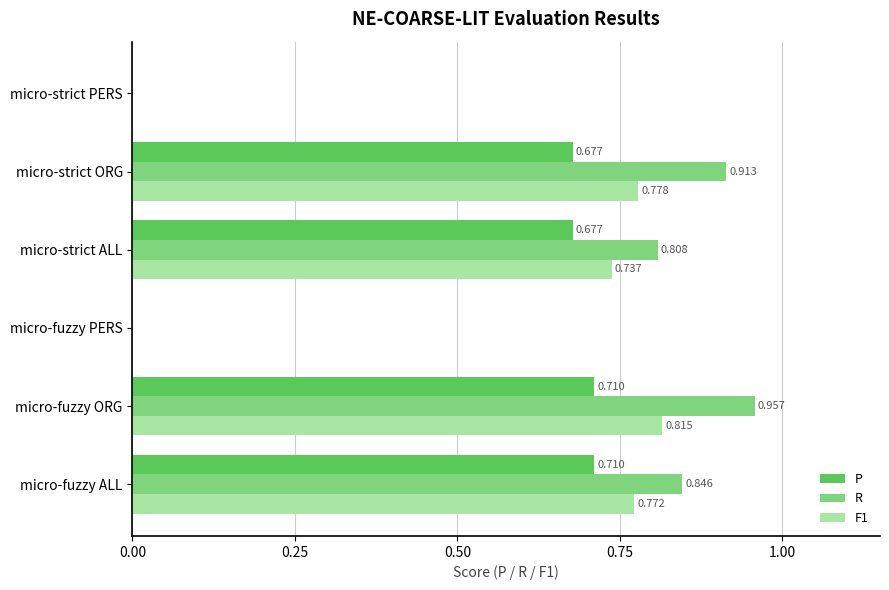

What is the sum of all P values?

2.8